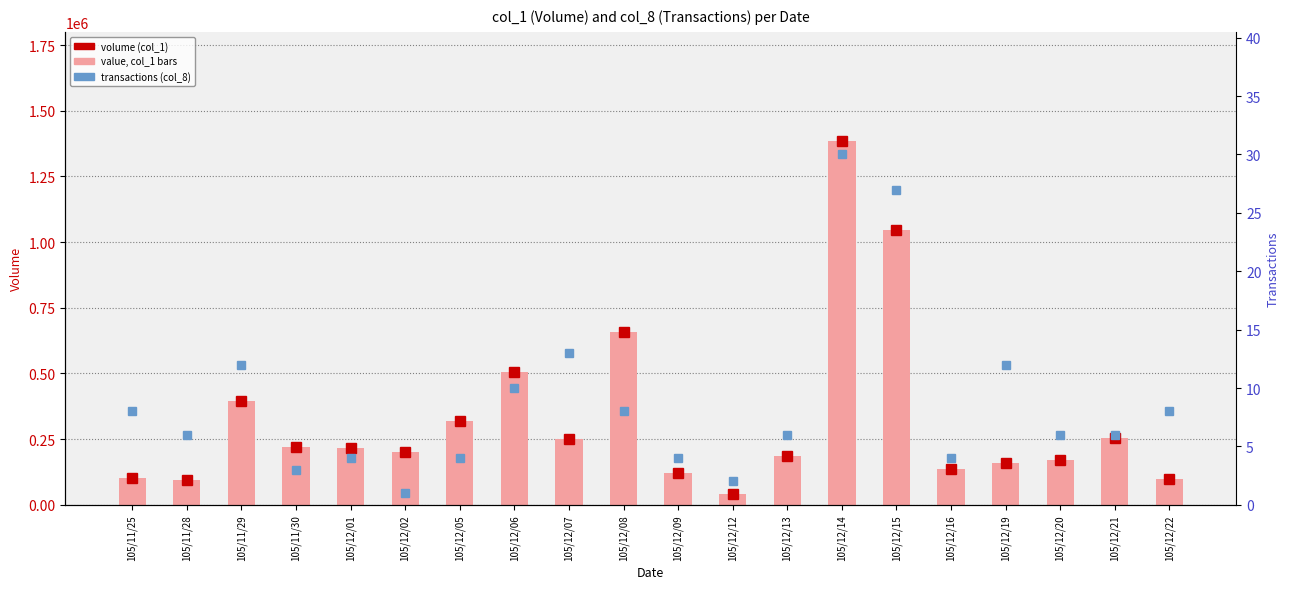

What is the difference between the highest and lowest values at 105/12/12?

39998